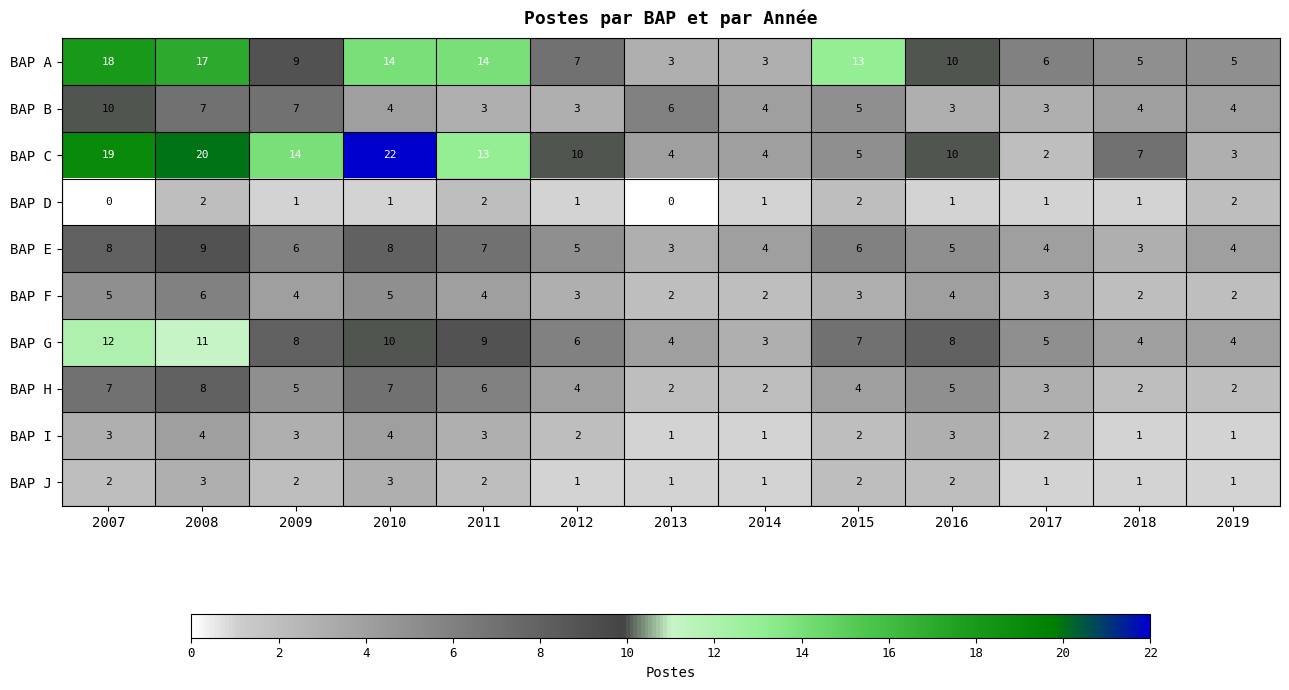

What is the lowest value of the BAP E series?

3